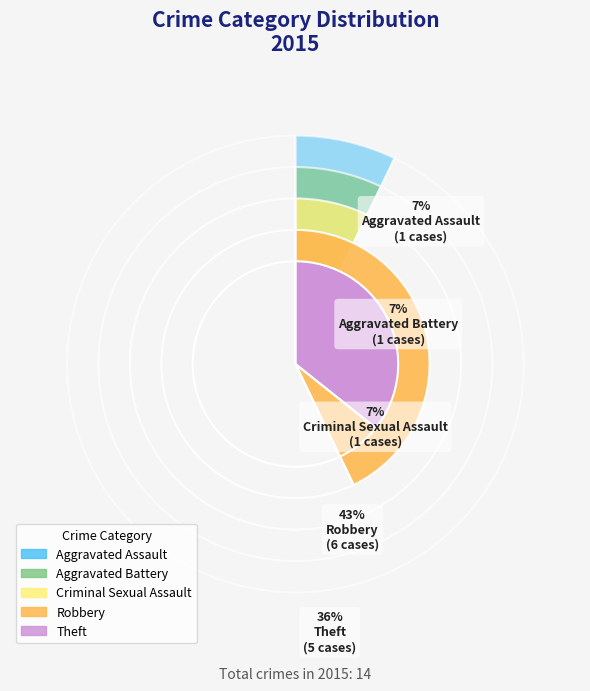

Combined, do Robbery and Theft account for over 50%?

Yes